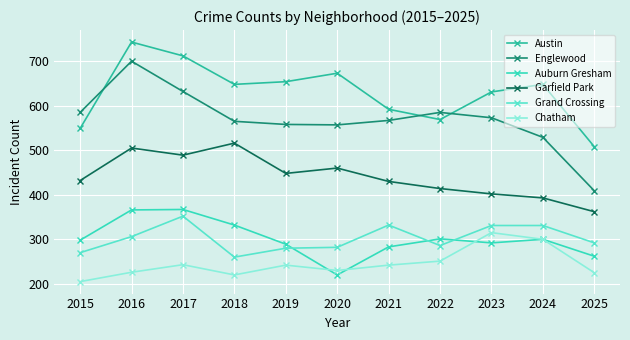

What is the spread (max minus min) of values at 2025?

283